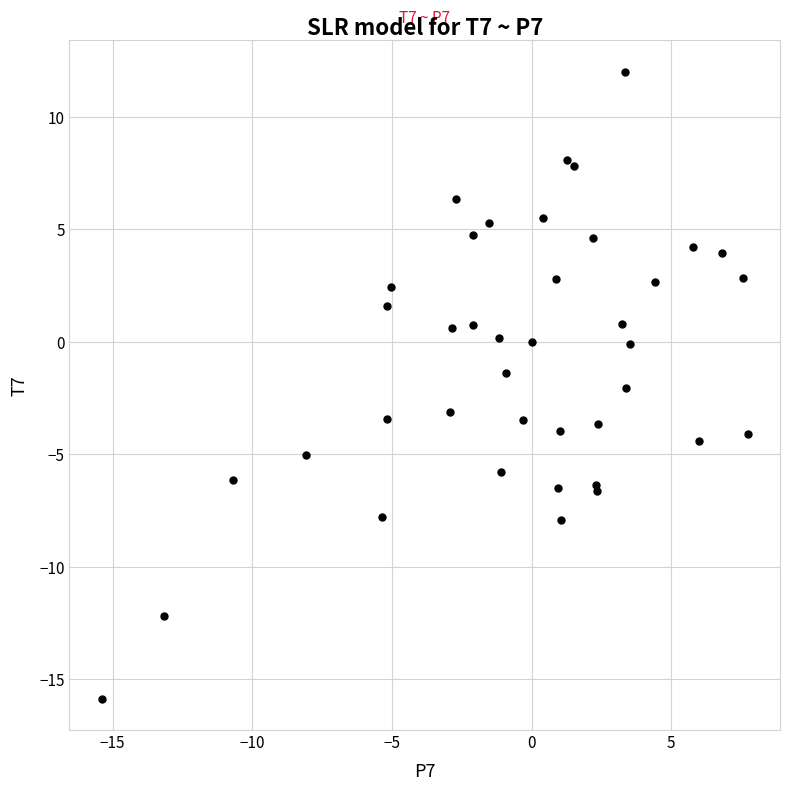

What Y value in the scatter plot is closest to -1?

-1.4